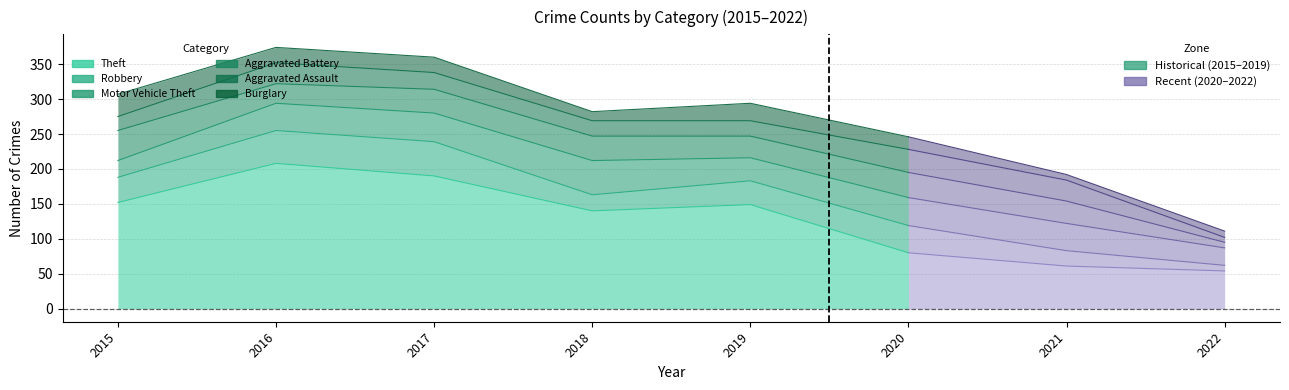

At which category does Motor Vehicle Theft reach its first local valley?

2019